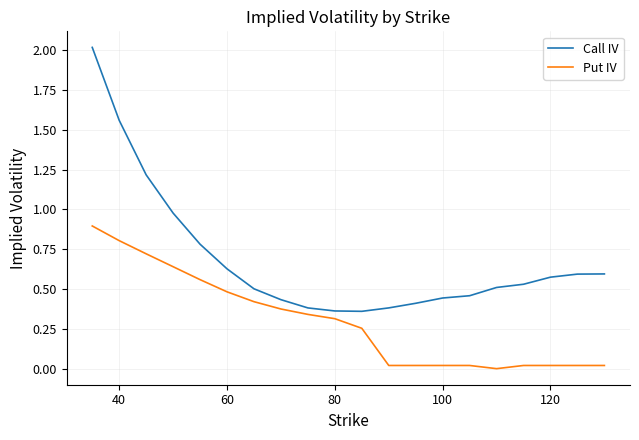

True or false: Call IV and Put IV cross at least once.

False